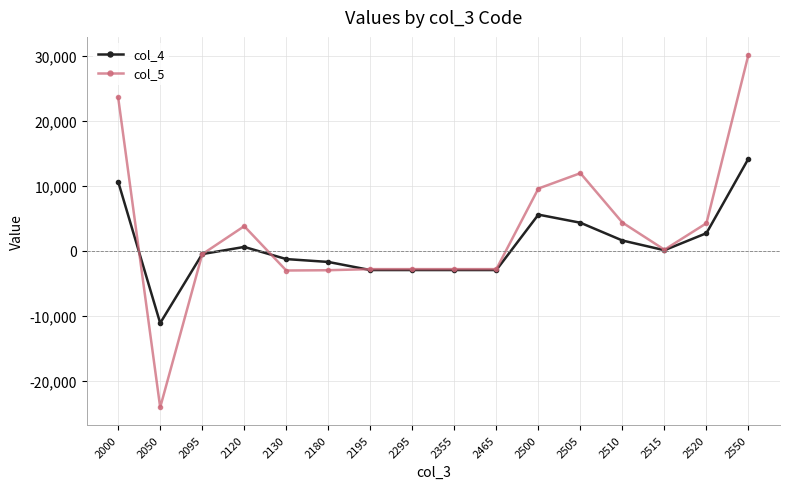

List the series in order of their peak value, highest first.

col_5, col_4